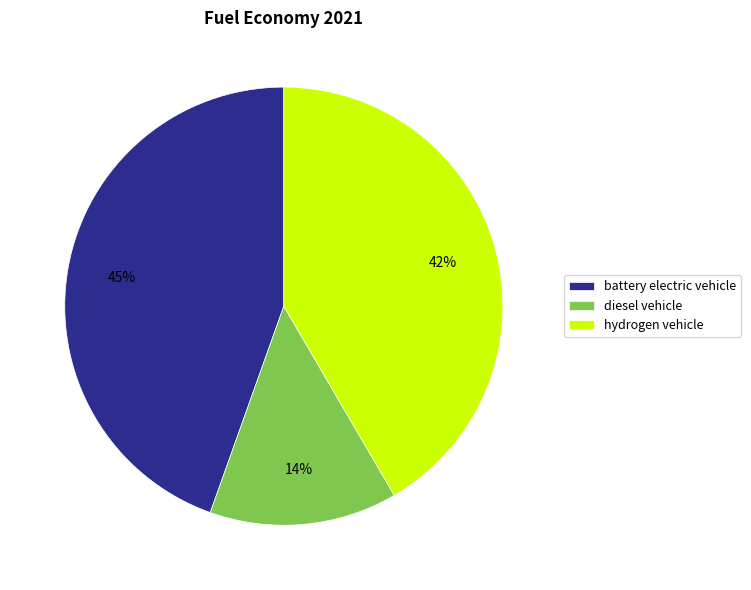

Which has a higher value, battery electric vehicle or hydrogen vehicle?

battery electric vehicle